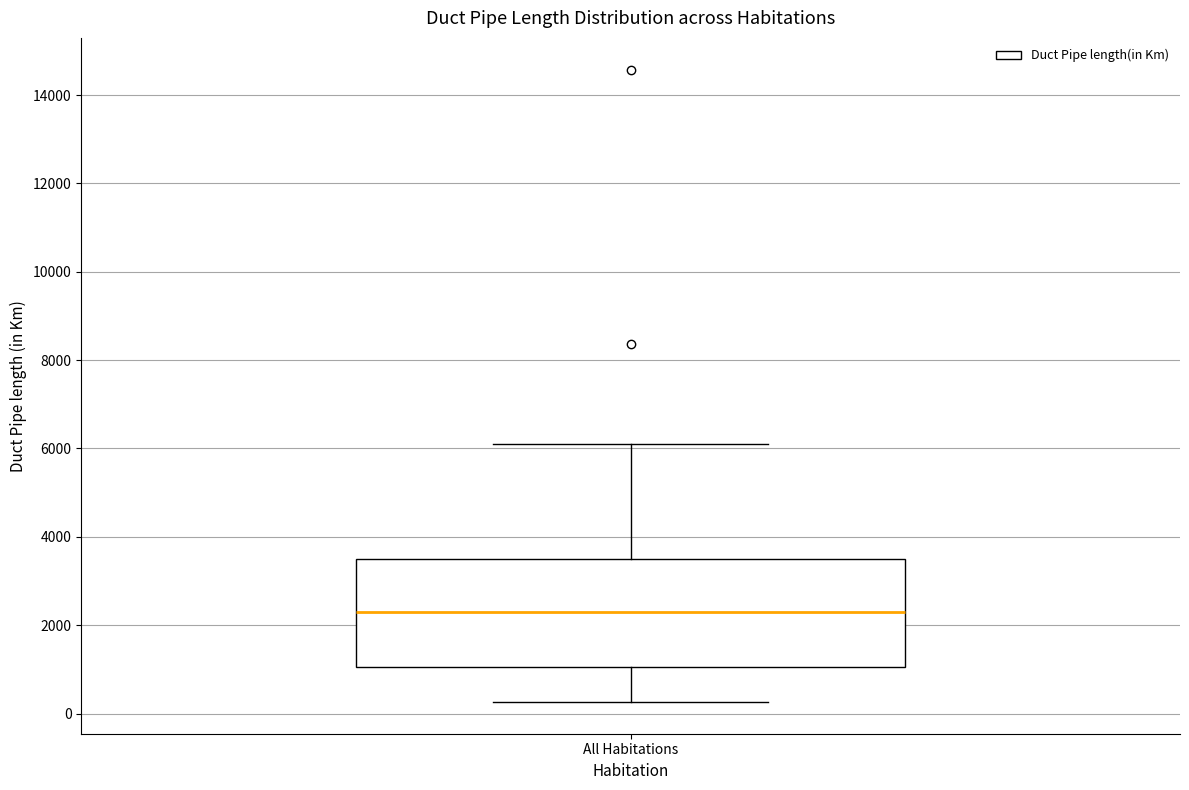

Transcribe this box plot: give where the median line is, the range the box spans, and where the two whiskers end, as read against the y-axis. The values are not printed on the chart, so give them approximately, as read against the axis.

median 2400, box 1000 to 3400, whiskers 200 to 6000